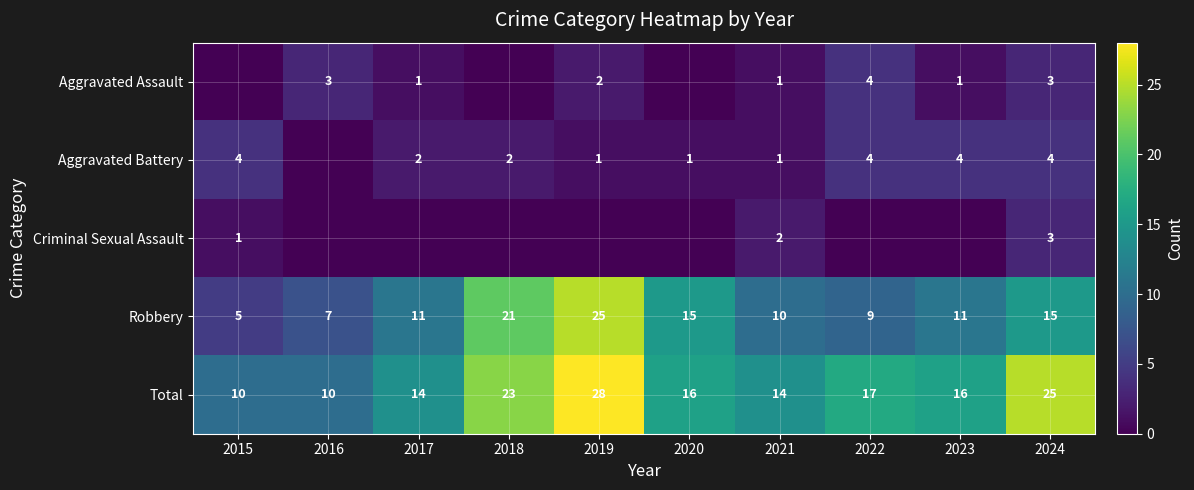

Which label corresponds to the smallest value in the chart?

2015